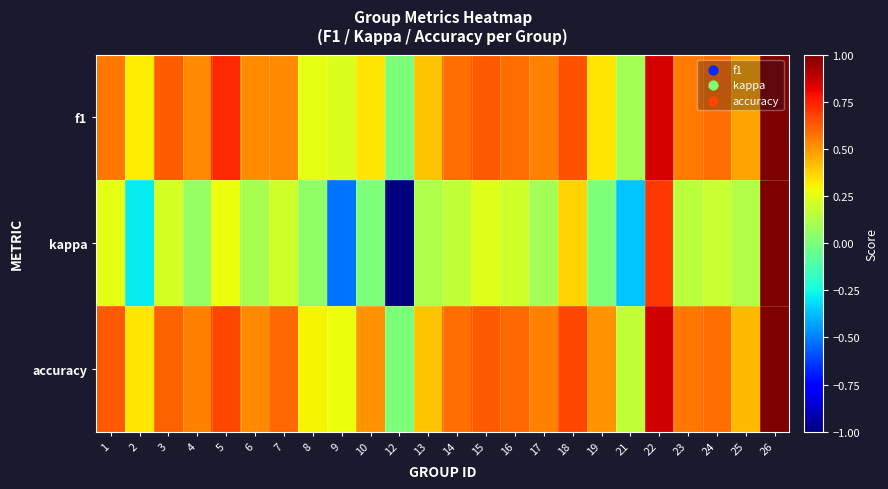

What is the difference between the highest and lowest values at 4?

0.5